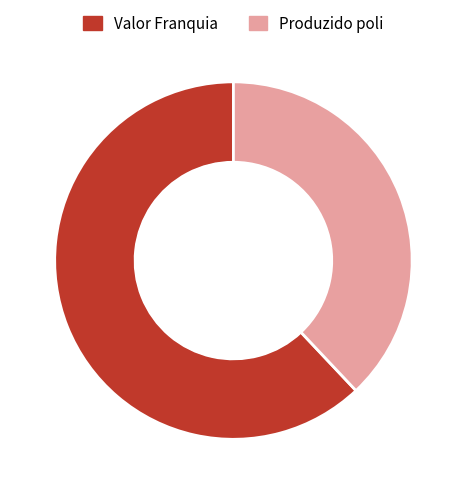

Which slice is the largest?

Valor Franquia